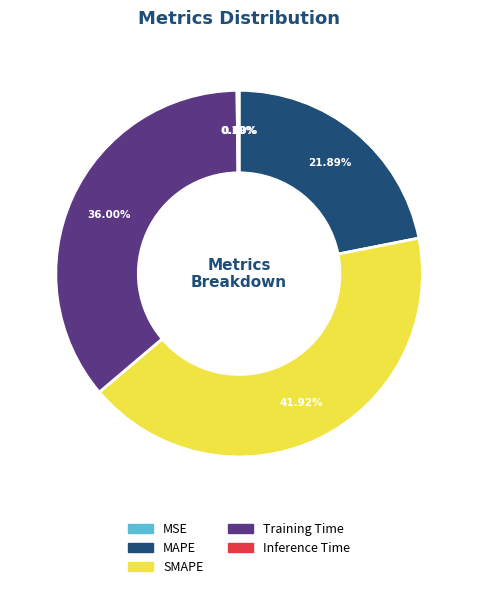

What is the largest slice in the pie chart?

SMAPE